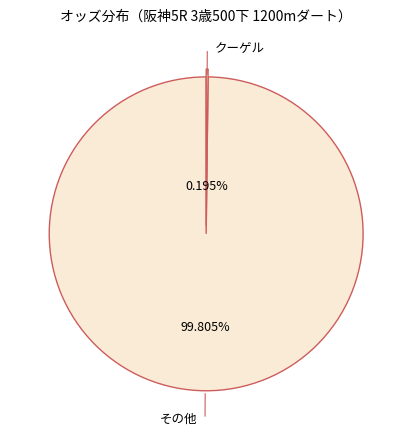

Is there a majority slice in this chart?

Yes